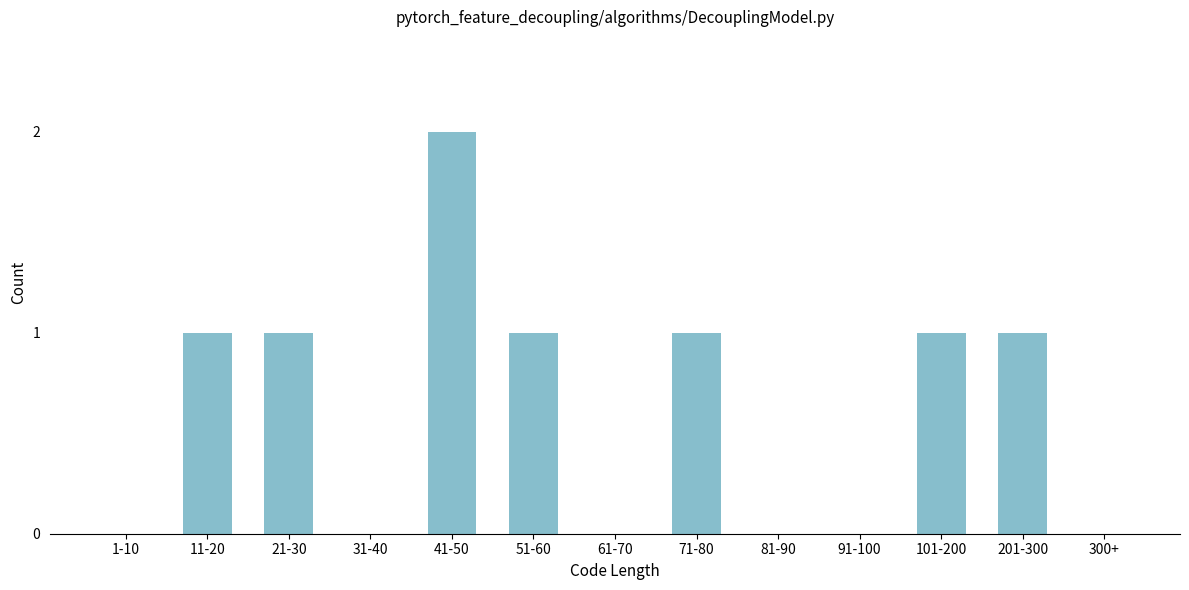

Reading left to right, what are all the values shown in this chart?

1-10=0	11-20=1	21-30=1	31-40=0	41-50=2	51-60=1	61-70=0	71-80=1	81-90=0	91-100=0	101-200=1	201-300=1	300+=0